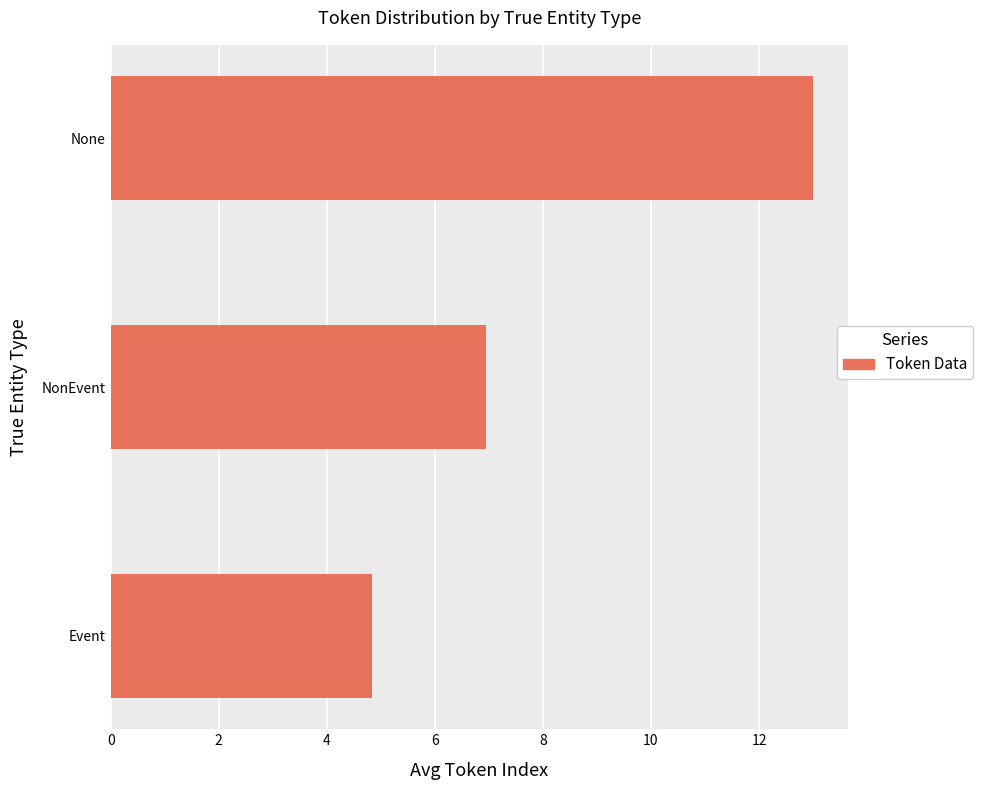

What value does the data have at NonEvent?

7.0